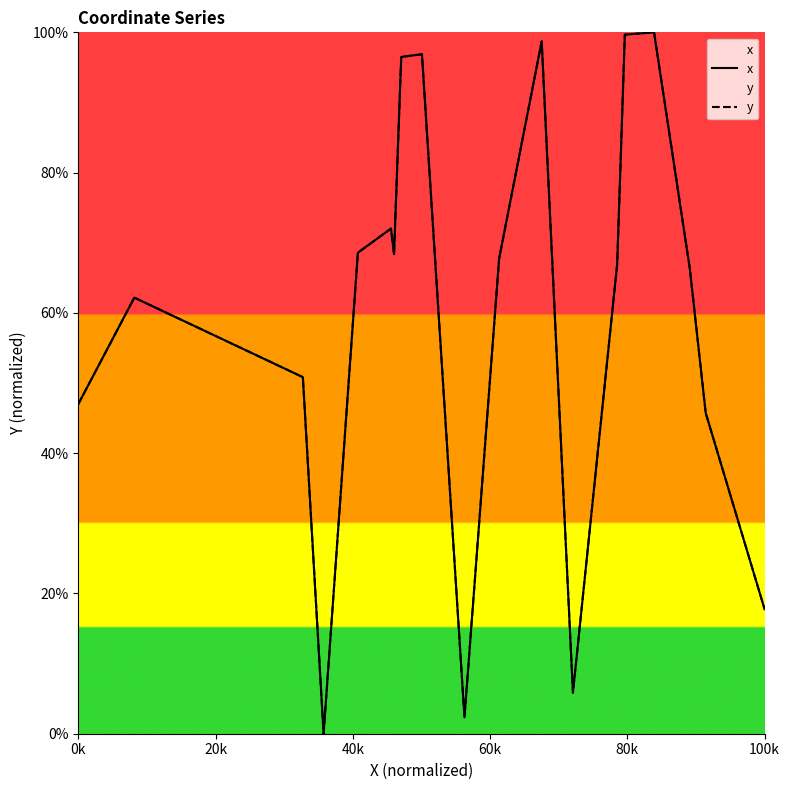

List the series in order of their peak value, highest first.

x, y